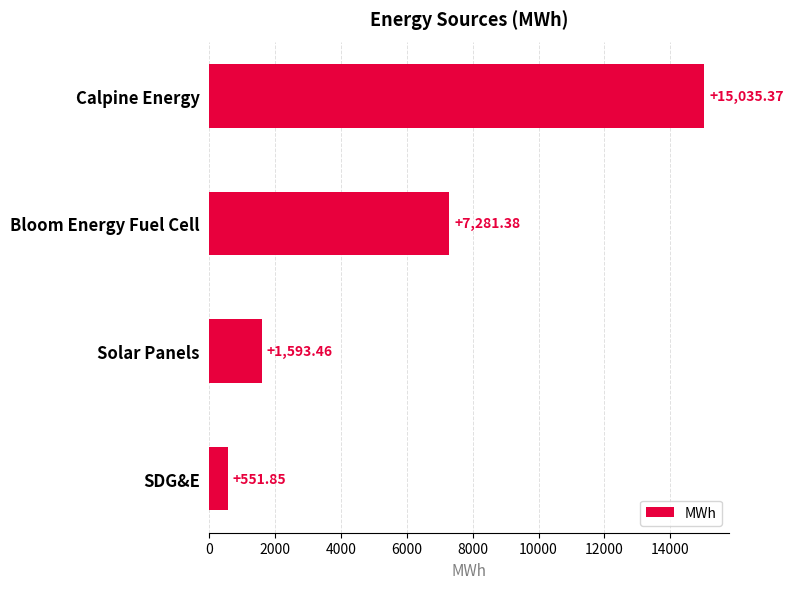

What is the label of the 2nd bar from the top?

Bloom Energy Fuel Cell